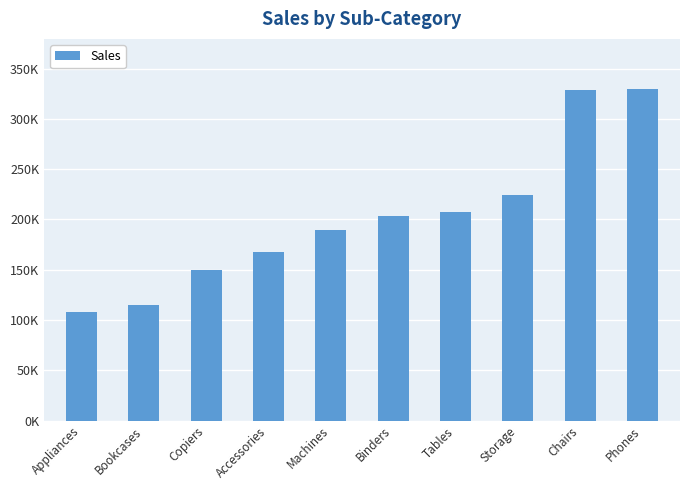

What is the label of the 9th bar from the left?

Chairs